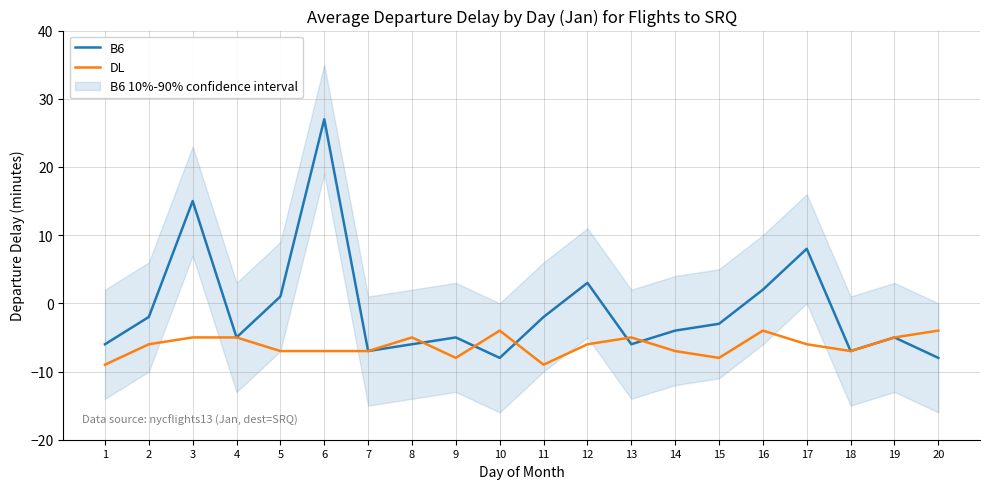

List the series in order of their overall mean, highest first.

B6, DL